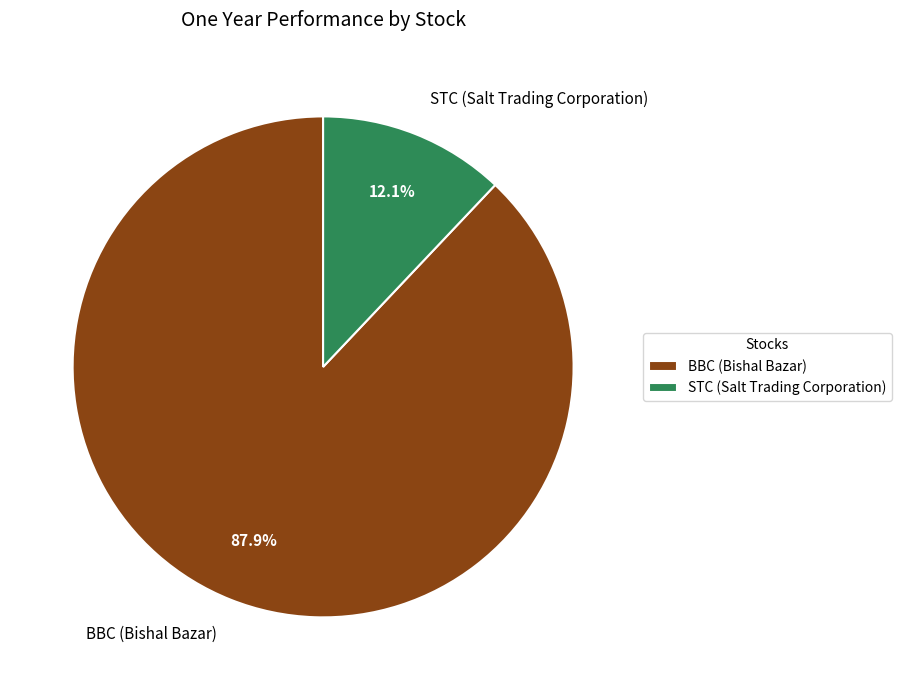

Is it true that STC (Salt Trading Corporation) is 23% of the pie?

False